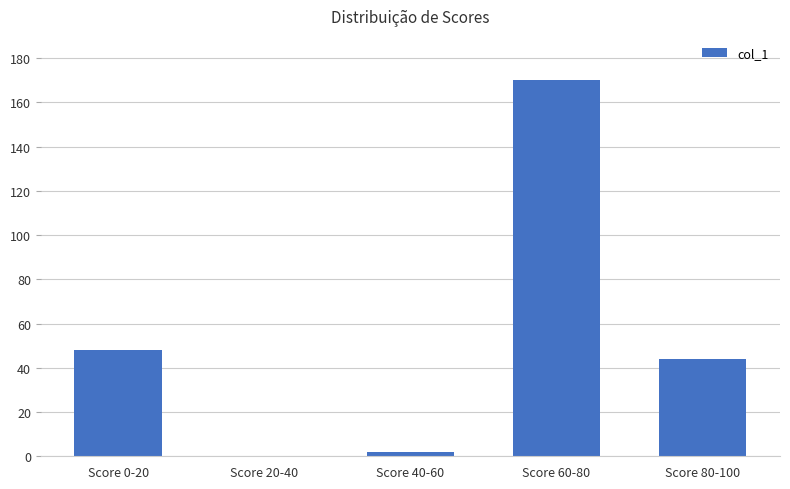

Reading right to left, extract all data points from this chart.

Score 80-100=44	Score 60-80=170	Score 40-60=2	Score 20-40=0	Score 0-20=48